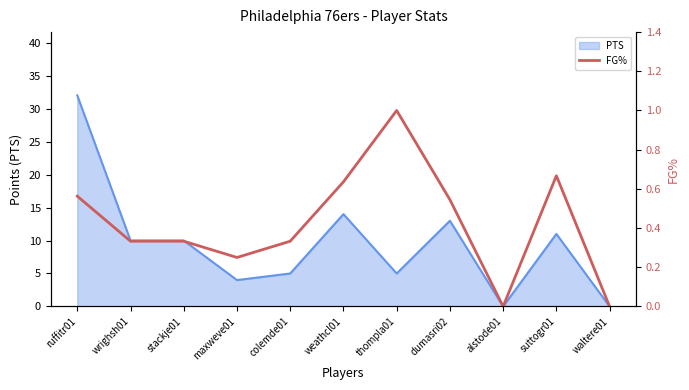

Reading left to right, what are all the values shown in this chart?

0.6	0.3	0.3	0.2	0.3	0.6	1.0	0.5	0.0	0.7	0.0